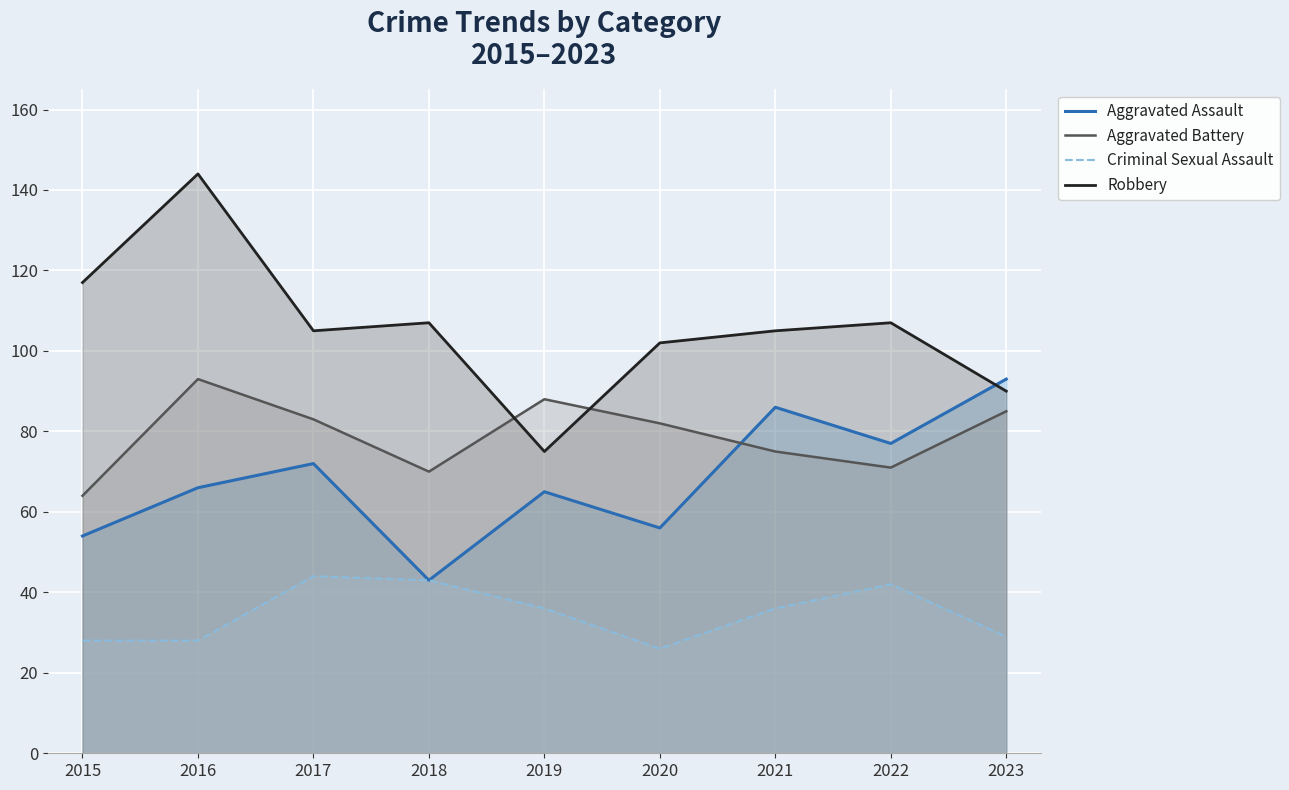

List the labels in order of Robbery value, largest first.

2016, 2015, 2018, 2022, 2017, 2021, 2020, 2023, 2019